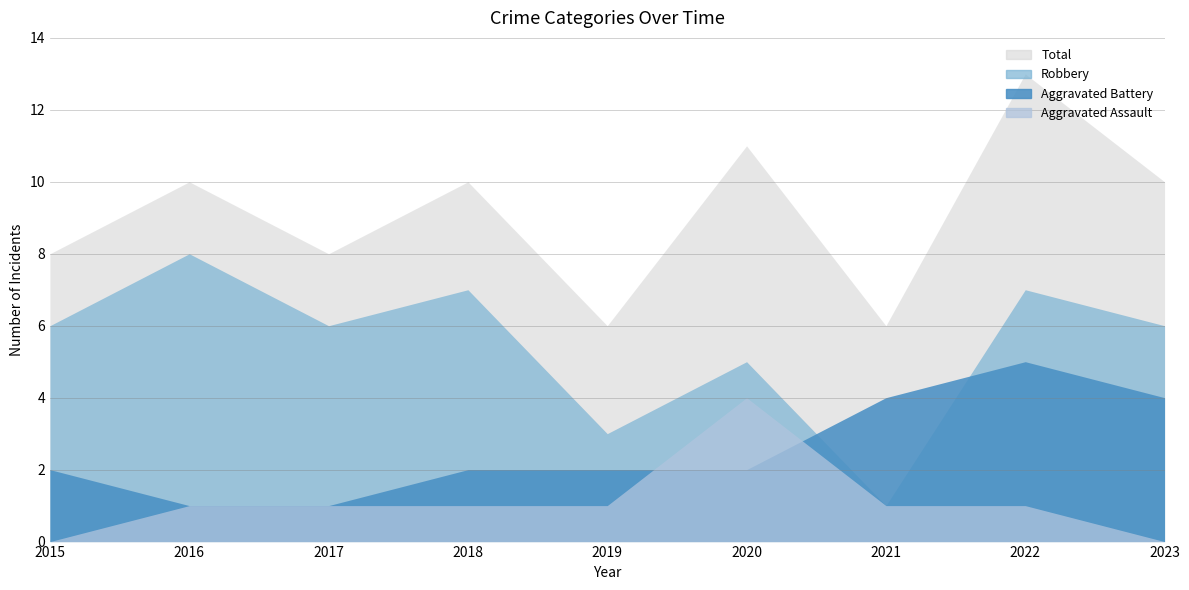

In Total, how many points are lower than both neighbors (excluding endpoints)?

3